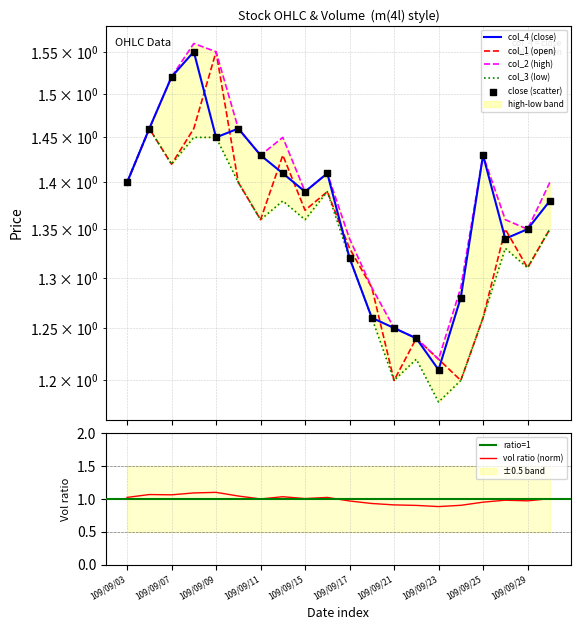

What are all the series names shown in the legend?

col_1, col_2, col_3, col_4